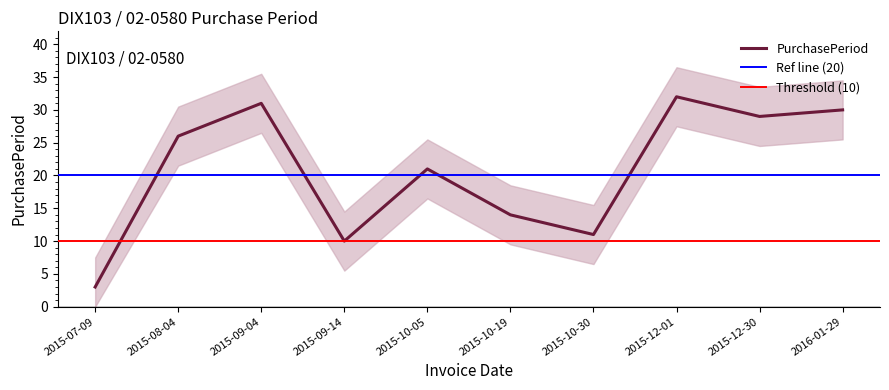

How many values are below 26?

5